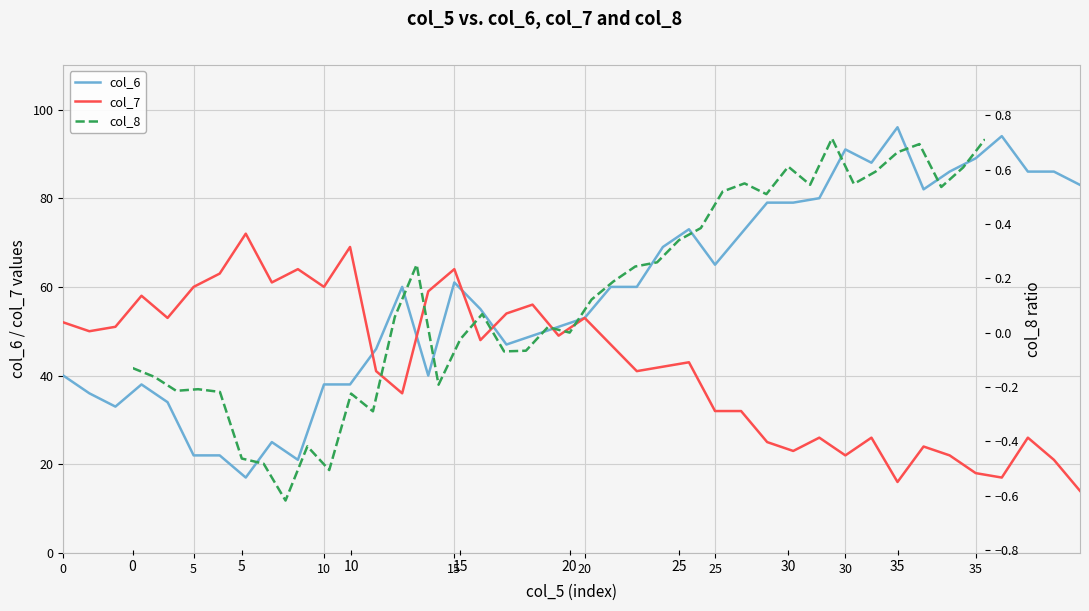

At which label does col_8 reach its peak?

32